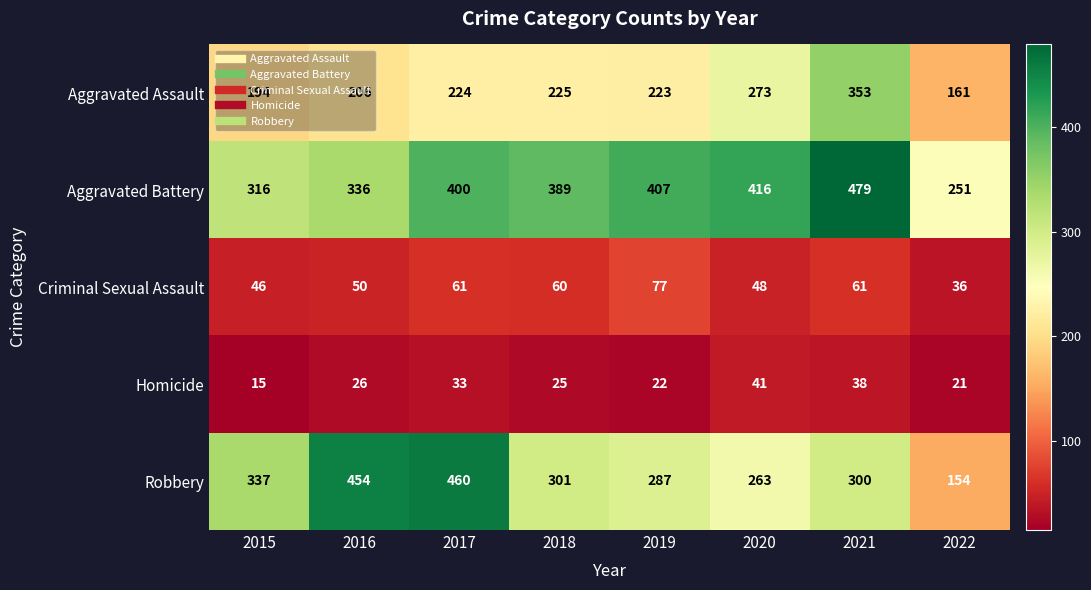

Which series changed the most between 2019 and 2022?

Aggravated Battery